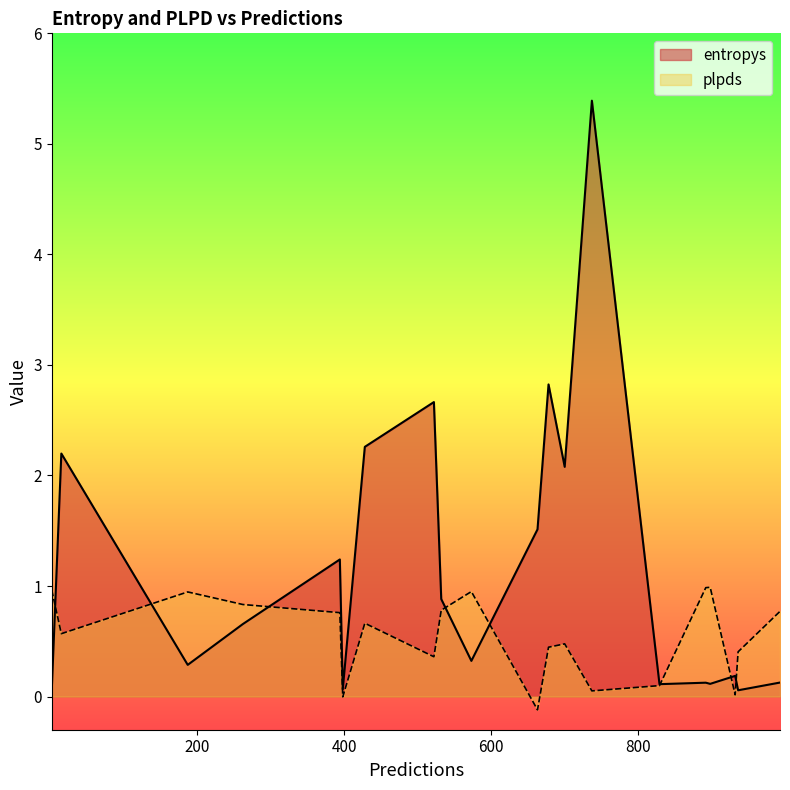

List the series in order of their peak value, highest first.

entropys, plpds